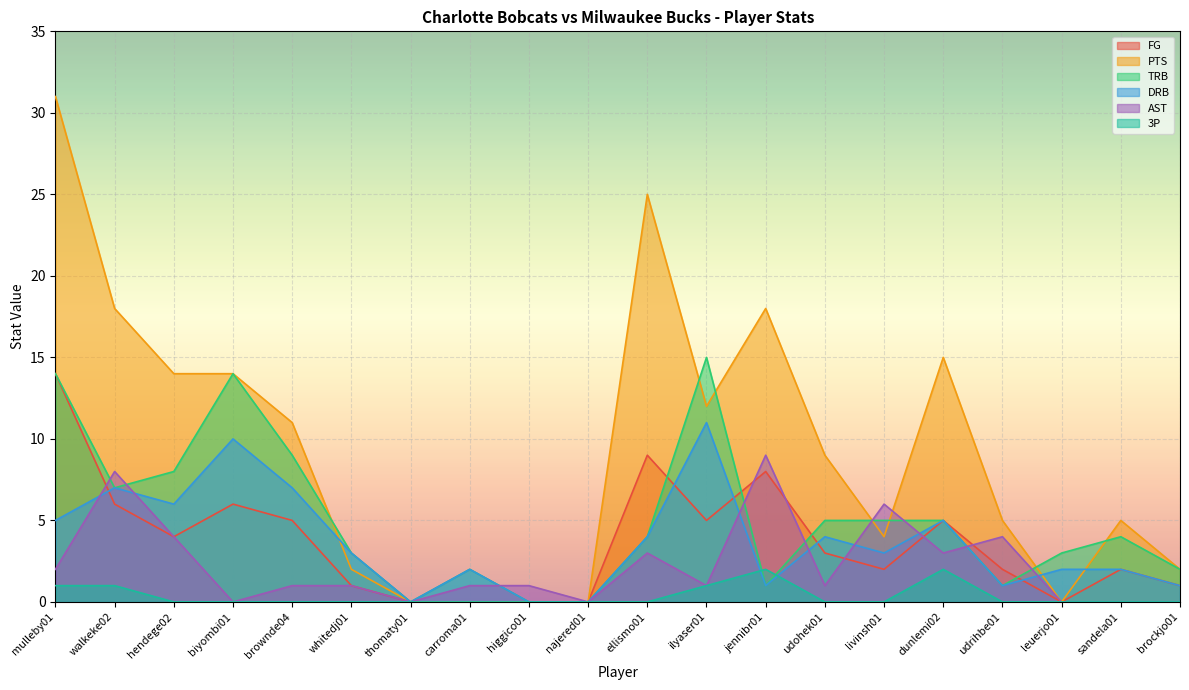

What is the maximum value shown in the chart?

31